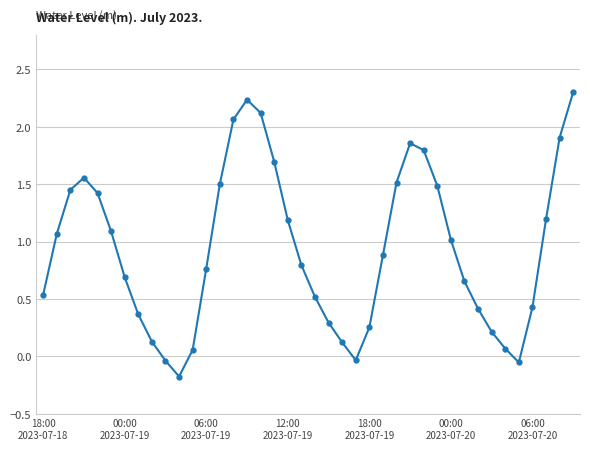

How many points are higher than both their immediate neighbors (excluding endpoints)?

3